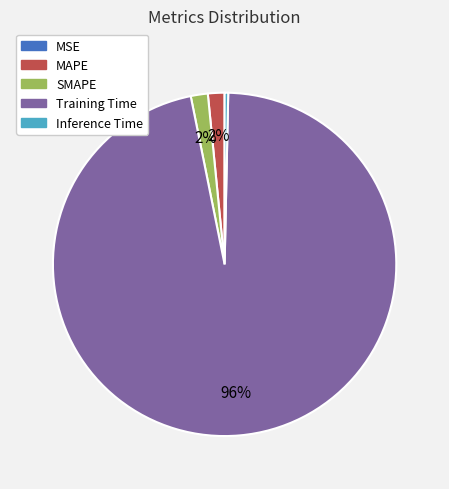

What is the majority slice?

Training Time